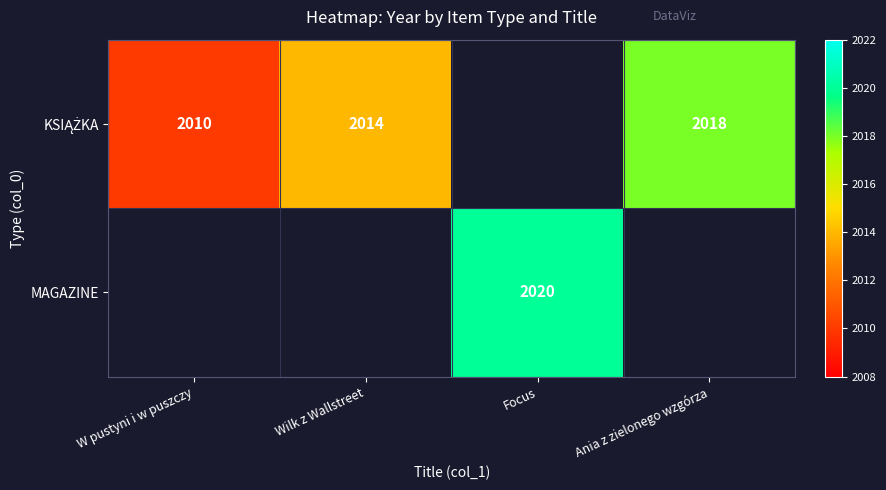

What is the difference between the maximum and minimum values in the KSIĄŻKA series?

8.0